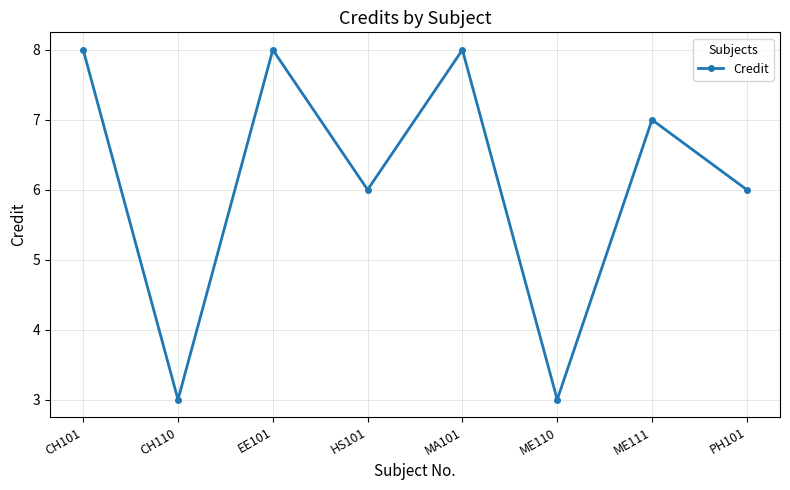

What is the average value?

6